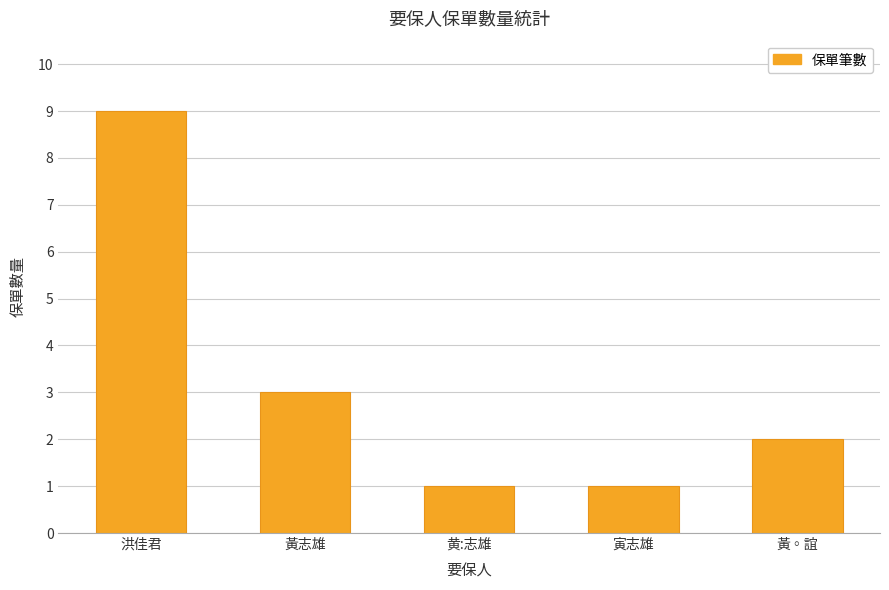

How many values are below 2?

2